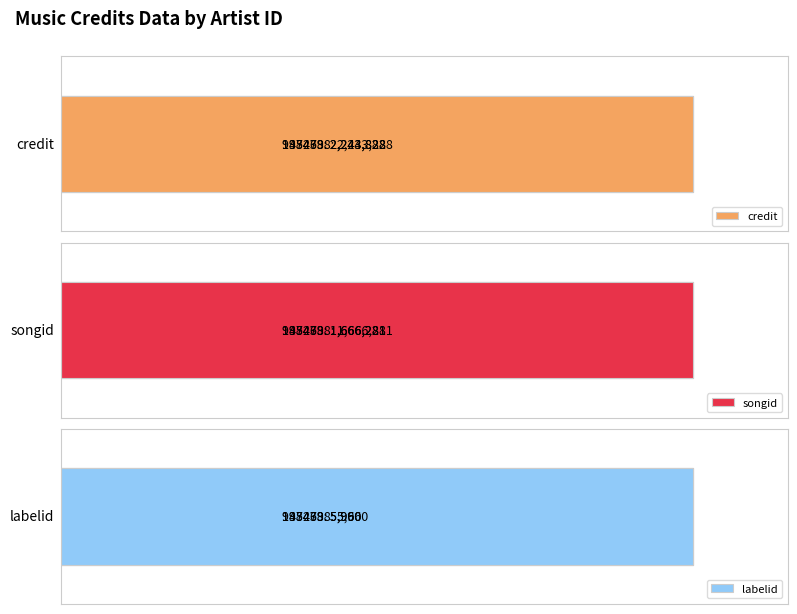

The value of songid at 998438 is 1154385. True or false?

False